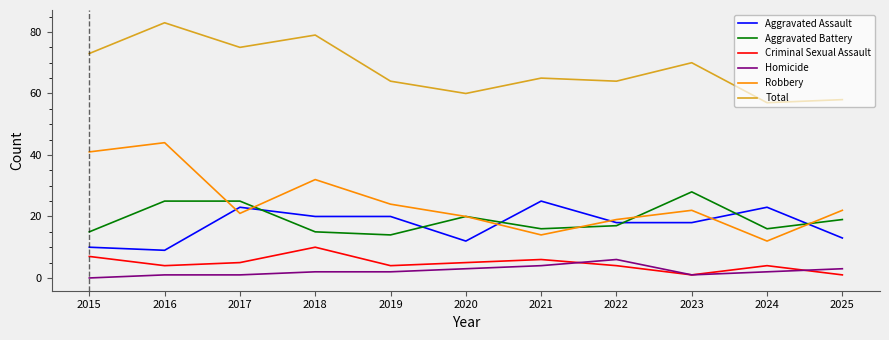

What is the sum of all Criminal Sexual Assault values?

51